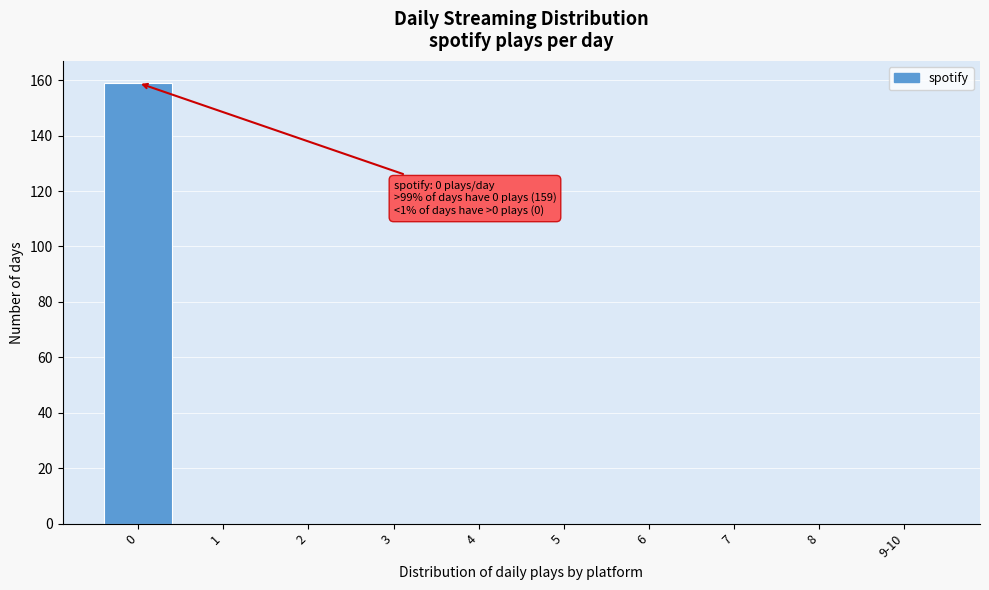

Reading right to left, extract all data points from this chart.

9-10=0	8=0	7=0	6=0	5=0	4=0	3=0	2=0	1=0	0=159